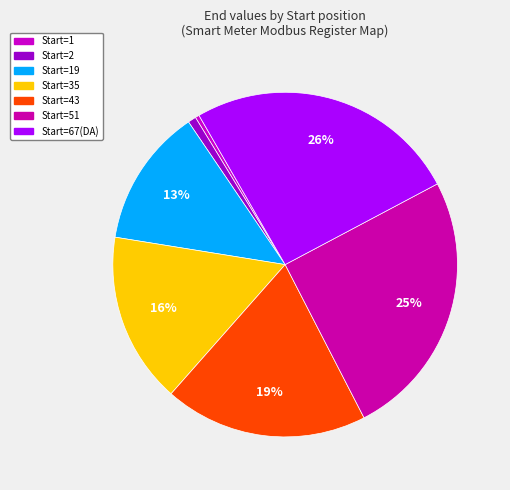

Which slice is the smallest?

1